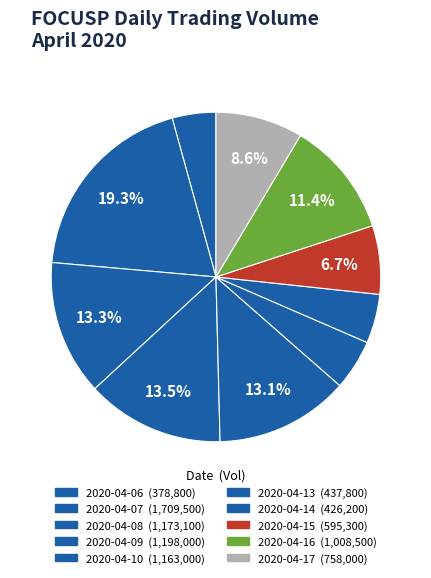

Does any single category account for the majority?

No